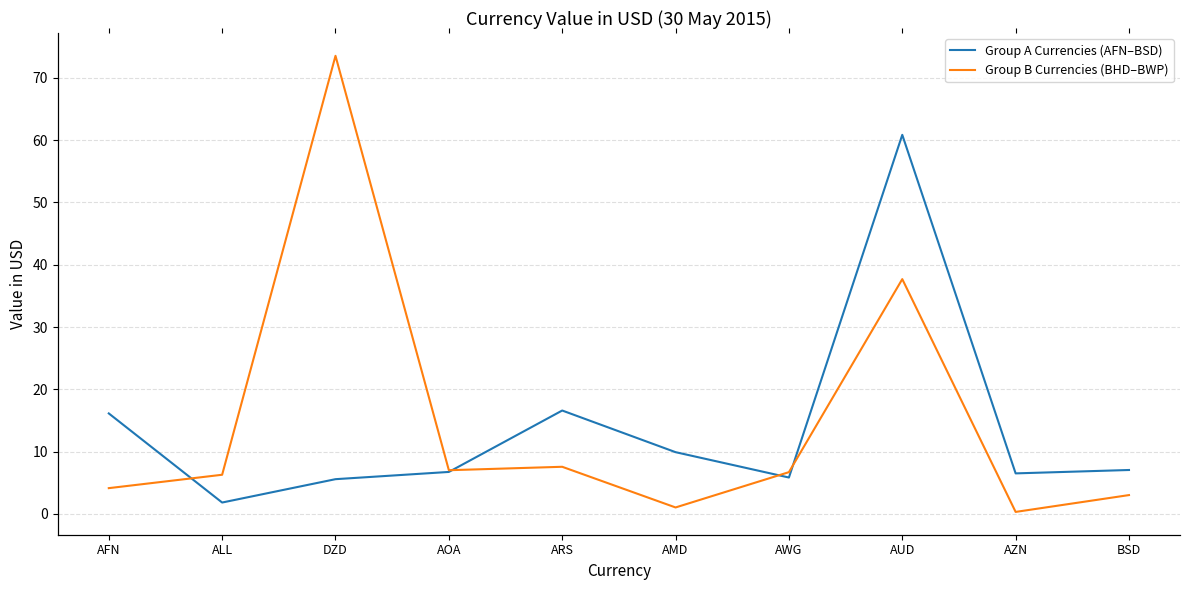

At which label does Group B Currencies (BHD–BWP) reach its minimum?

AZN